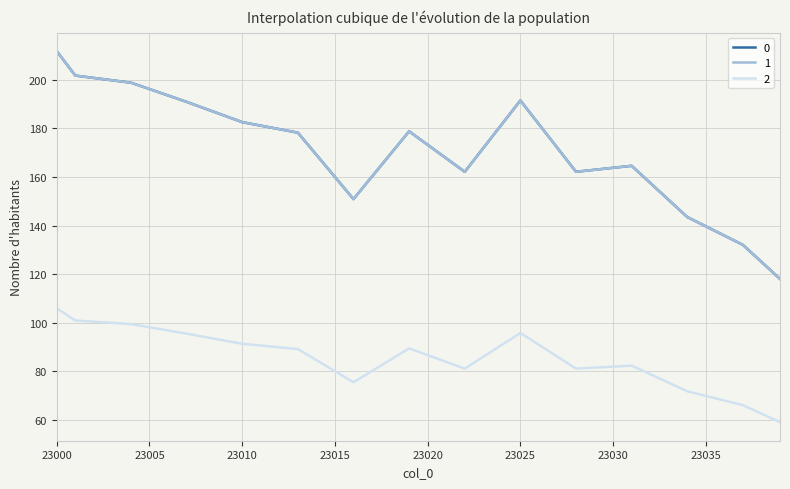

At how many categories does at least one series exceed 105?

40